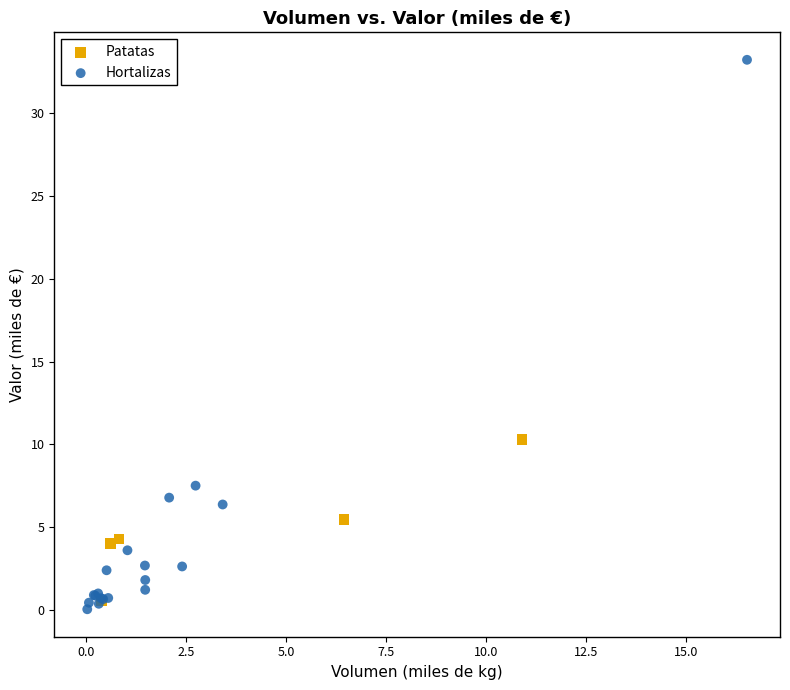

Which series has the largest Y range (max minus min)?

Hortalizas